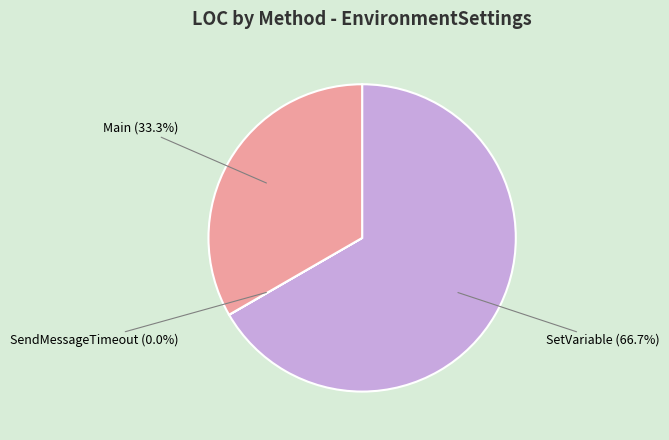

Which category accounts for the majority?

SetVariable